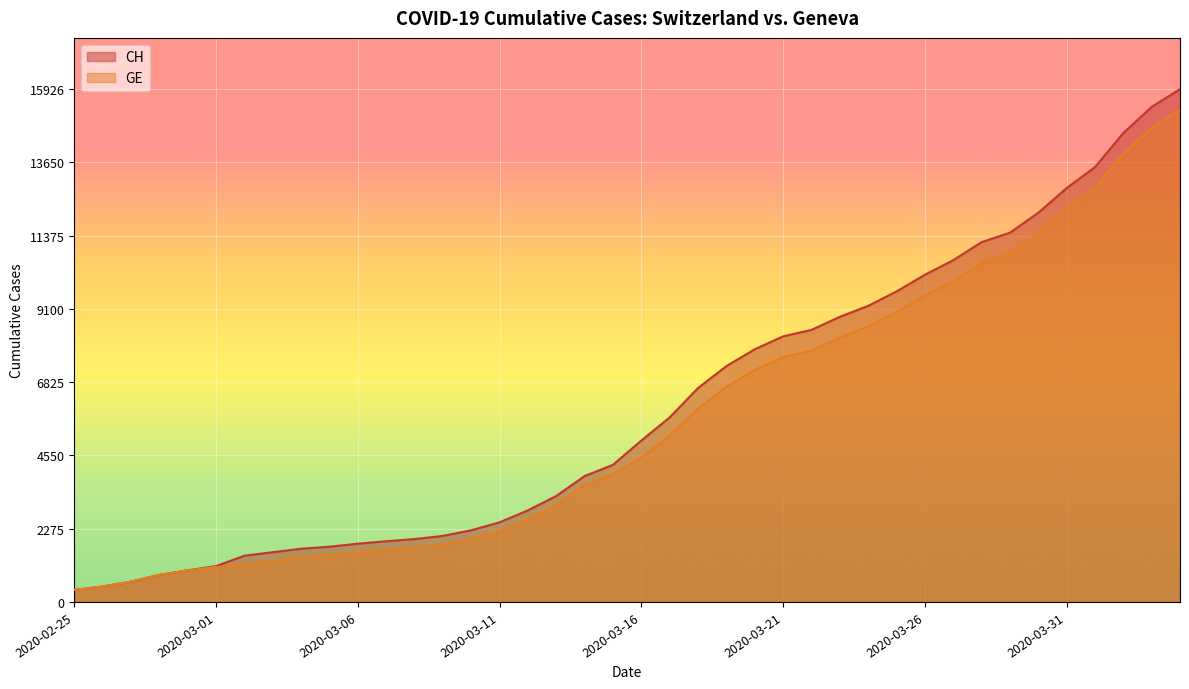

Reading left to right, list all the values displayed in this chart.

CH: 2020-02-25=375	2020-02-26=479	2020-02-27=630	2020-02-28=840	2020-02-29=981	2020-03-01=1113	2020-03-02=1436	2020-03-03=1544	2020-03-04=1652	2020-03-05=1715	2020-03-06=1809	2020-03-07=1885	2020-03-08=1952	2020-03-09=2051	2020-03-10=2226	2020-03-11=2472	2020-03-12=2845	2020-03-13=3291	2020-03-14=3908	2020-03-15=4259	2020-03-16=5012	2020-03-17=5731	2020-03-18=6644	2020-03-19=7323	2020-03-20=7847	2020-03-21=8249	2020-03-22=8449	2020-03-23=8855	2020-03-24=9196	2020-03-25=9642	2020-03-26=10162	2020-03-27=10613	2020-03-28=11175	2020-03-29=11467	2020-03-30=12086	2020-03-31=12852	2020-04-01=13505	2020-04-02=14561	2020-04-03=15375	2020-04-04=15926
GE: 2020-02-25=375	2020-02-26=479	2020-02-27=630	2020-02-28=840	2020-02-29=981	2020-03-01=1083	2020-03-02=1171	2020-03-03=1278	2020-03-04=1384	2020-03-05=1447	2020-03-06=1538	2020-03-07=1614	2020-03-08=1681	2020-03-09=1780	2020-03-10=1955	2020-03-11=2201	2020-03-12=2574	2020-03-13=3010	2020-03-14=3627	2020-03-15=3978	2020-03-16=4485	2020-03-17=5174	2020-03-18=6002	2020-03-19=6681	2020-03-20=7205	2020-03-21=7607	2020-03-22=7807	2020-03-23=8213	2020-03-24=8554	2020-03-25=9000	2020-03-26=9520	2020-03-27=9971	2020-03-28=10533	2020-03-29=10825	2020-03-30=11444	2020-03-31=12210	2020-04-01=12863	2020-04-02=13919	2020-04-03=14733	2020-04-04=15284